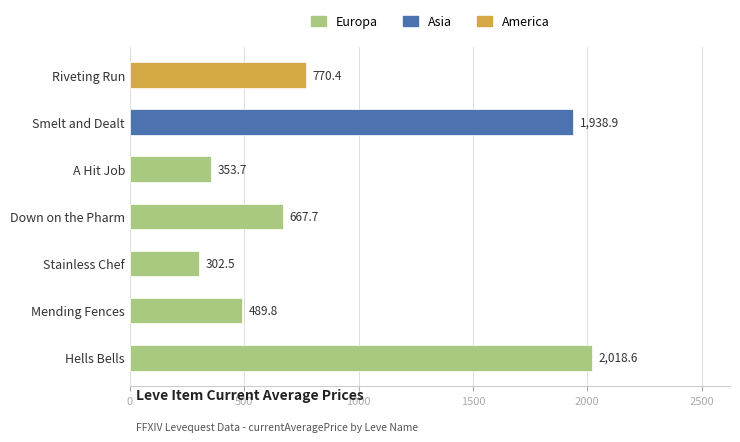

What is the maximum value shown in the chart?

2018.6